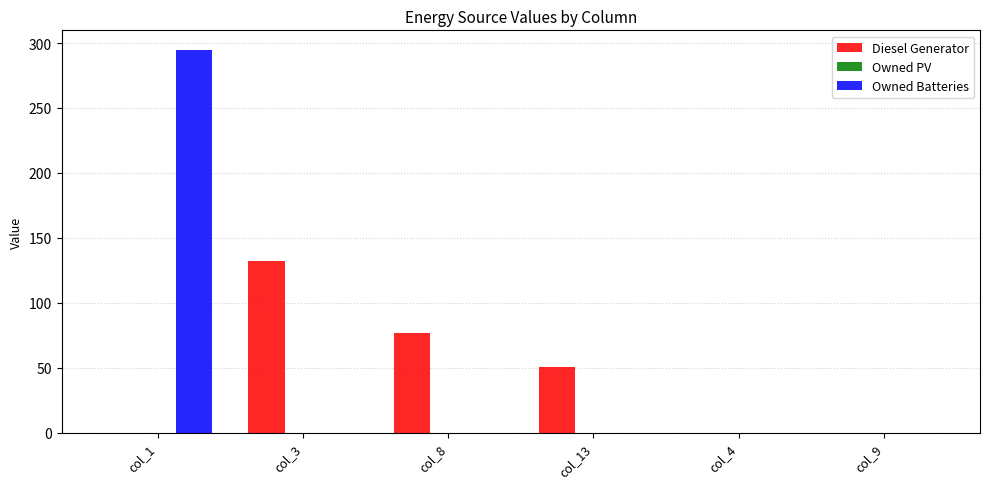

Are the bars grouped side by side (vs. stacked)?

Yes